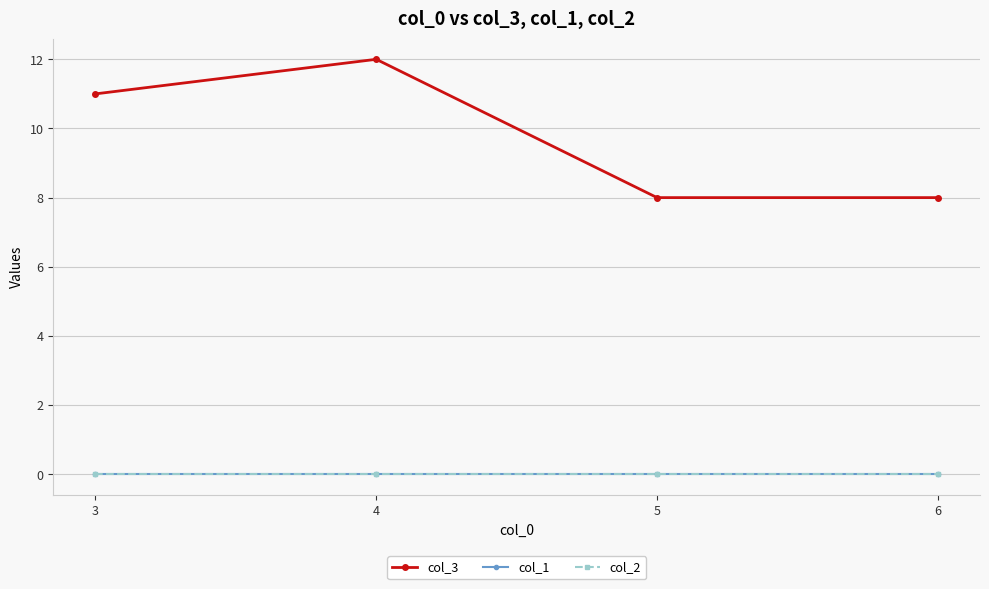

Does the chart have visible grid lines?

Yes